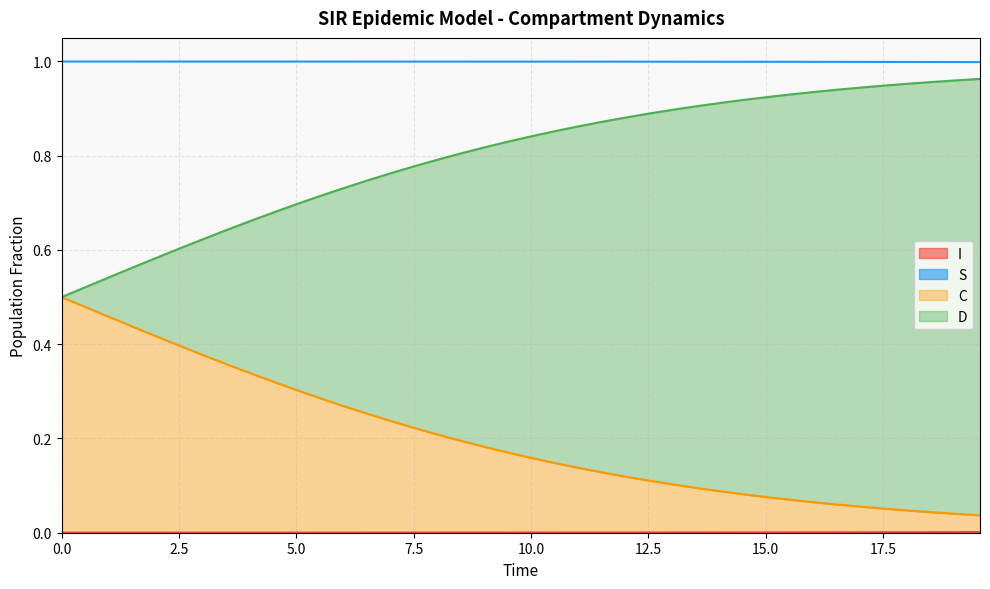

True or false: I has a value of 0.0 at 5.0.

True